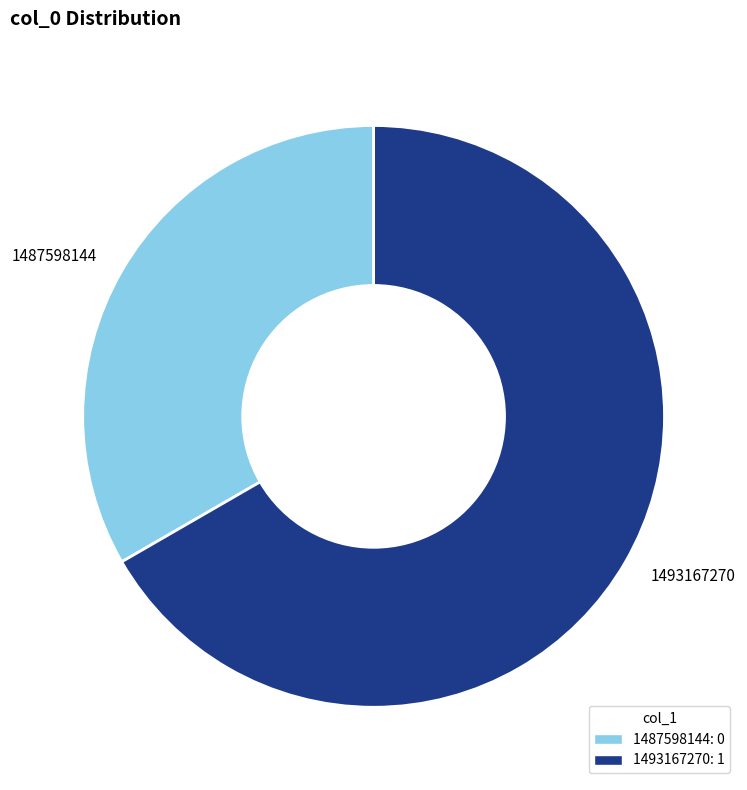

Approximately how many times larger is the value at 1487598144 compared to 1493167270?

0.5